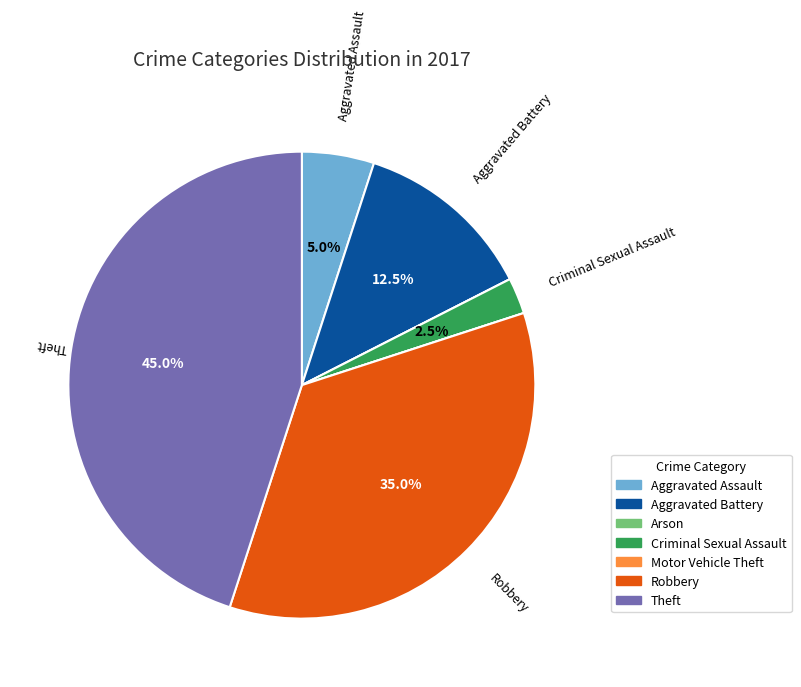

What percentage is NOT represented by Theft?

55.0%